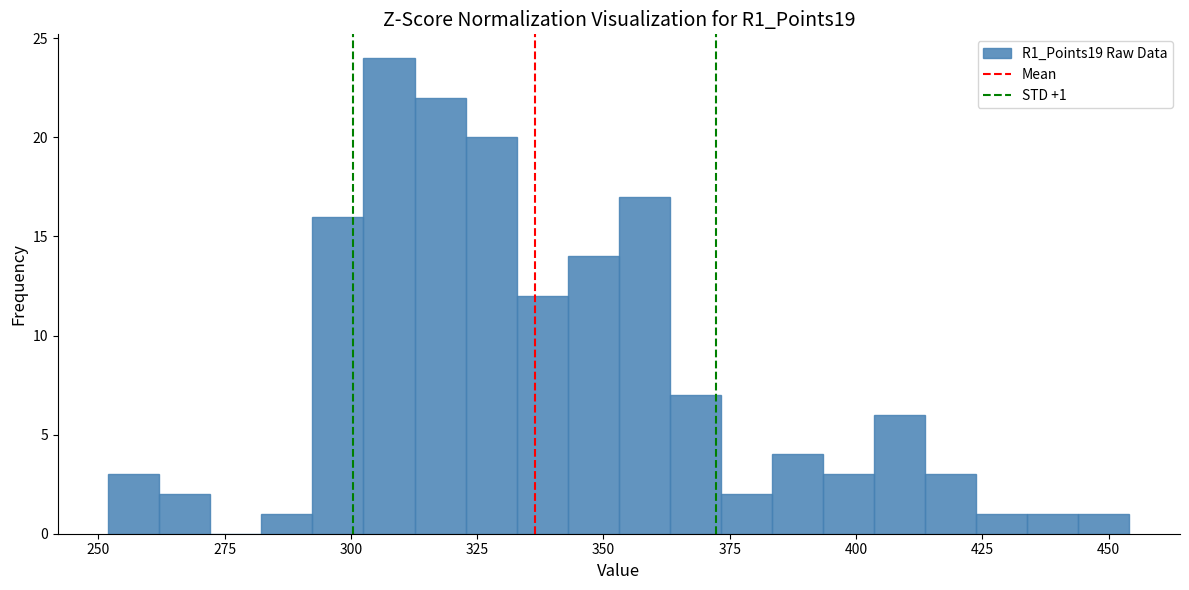

Around what value on the x-axis is the tallest bar? Give the approximate position of its centre, as read against the axis.

310